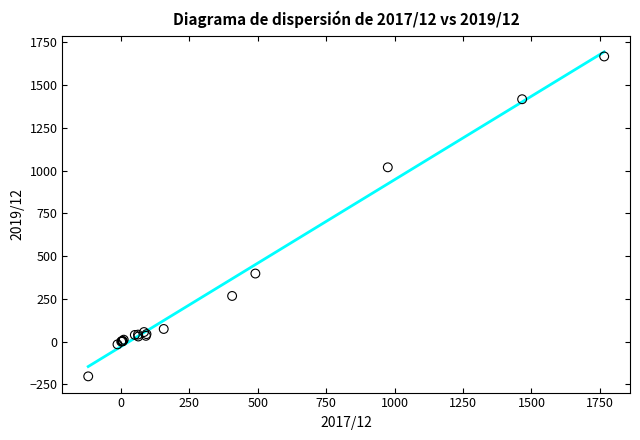

What Y value in the scatter plot is closest to 732?

1019.0